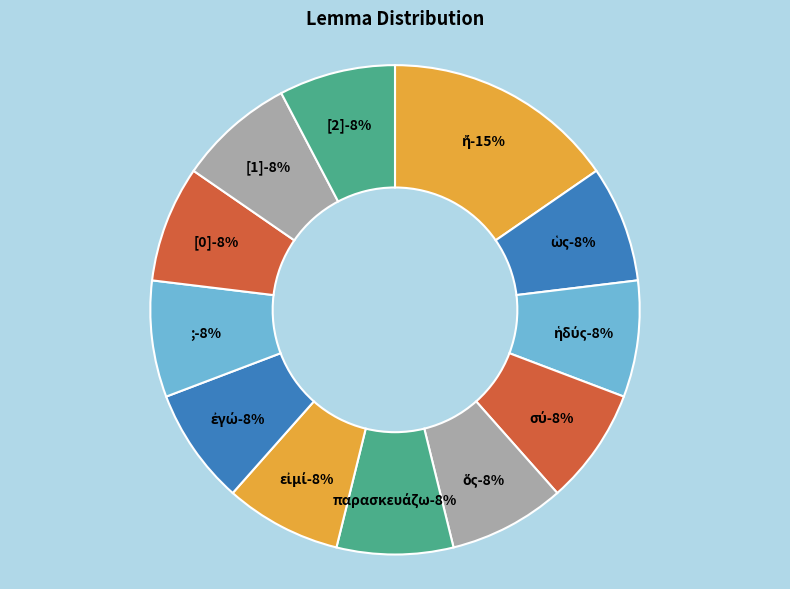

Does παρασκευάζω represent more than half of the total?

No